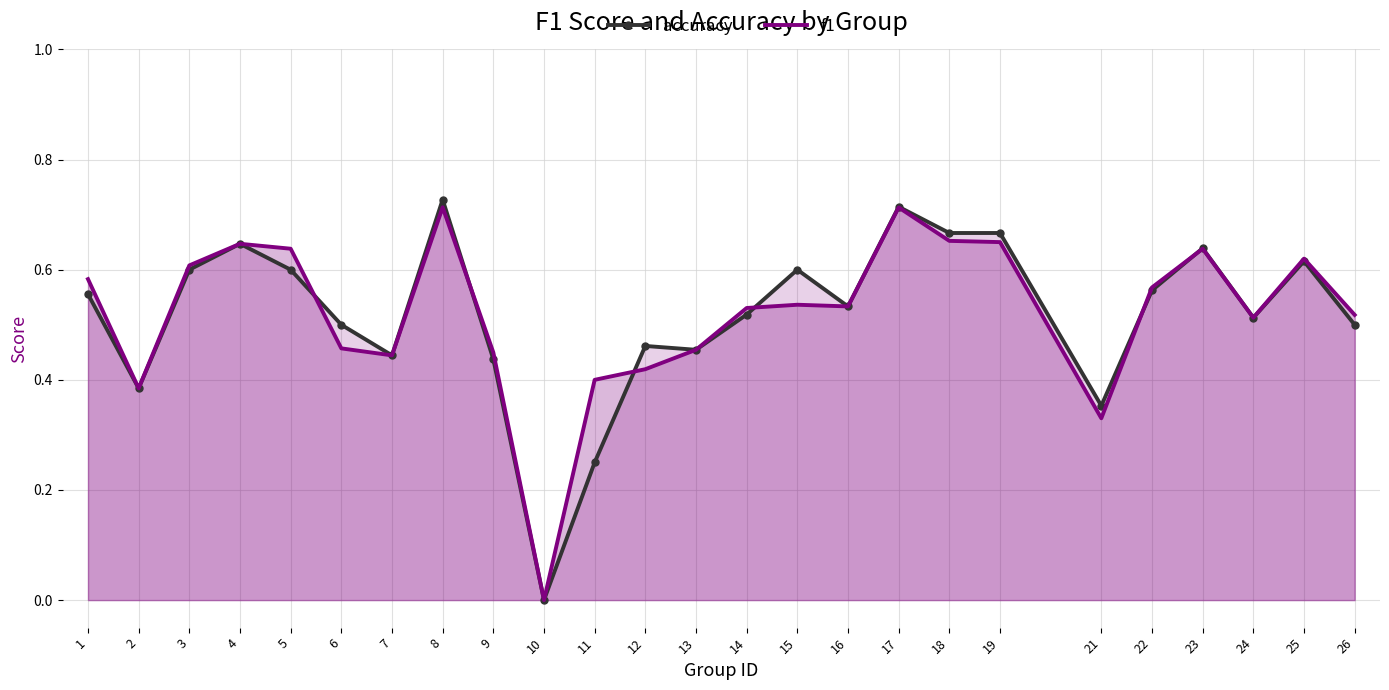

At how many categories does at least one series exceed 0?

24